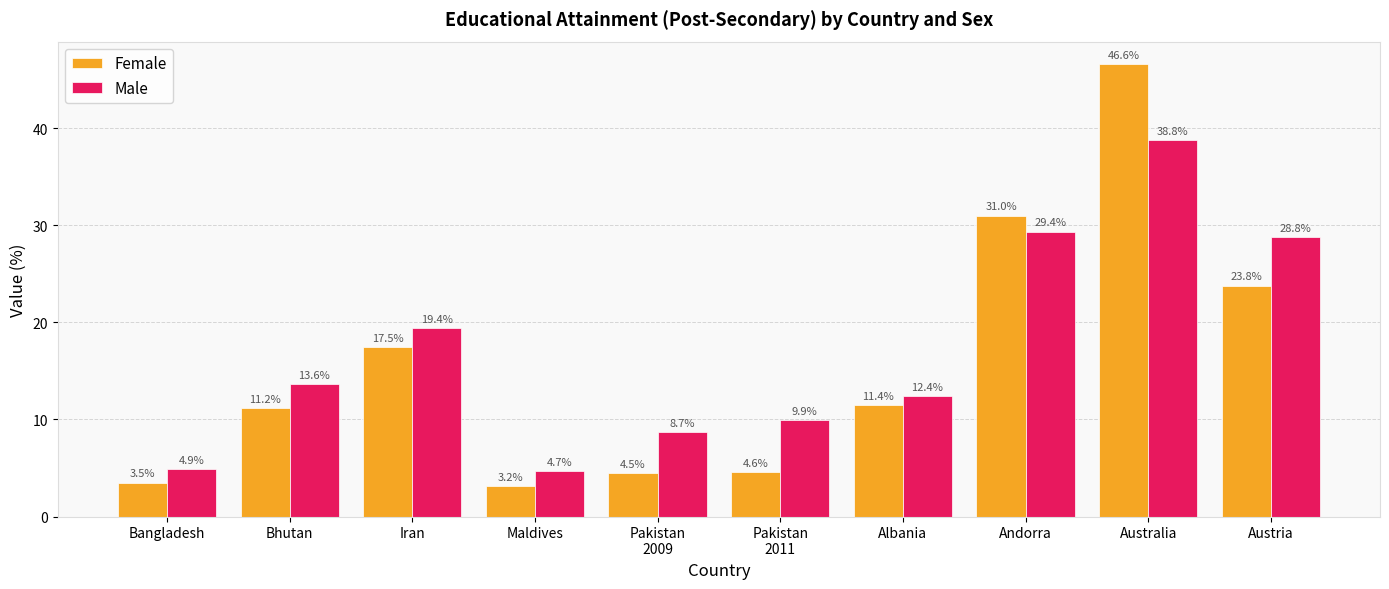

Is the value of Male at Bangladesh greater than the value of Female at Bangladesh?

Yes